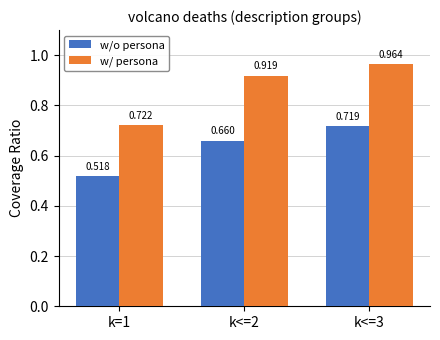

Count the number of data series in this chart.

2